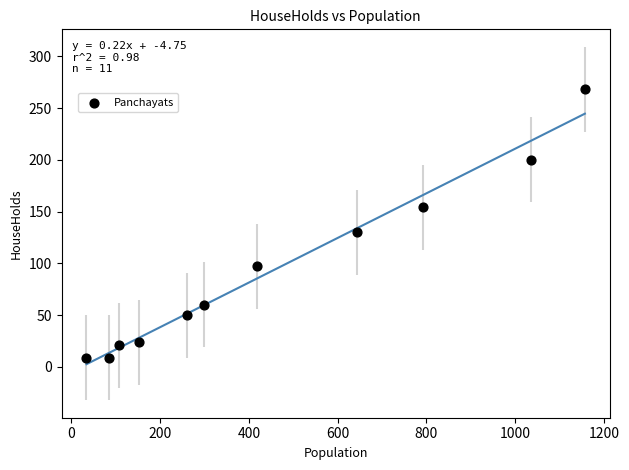

What is the average Y value?

93